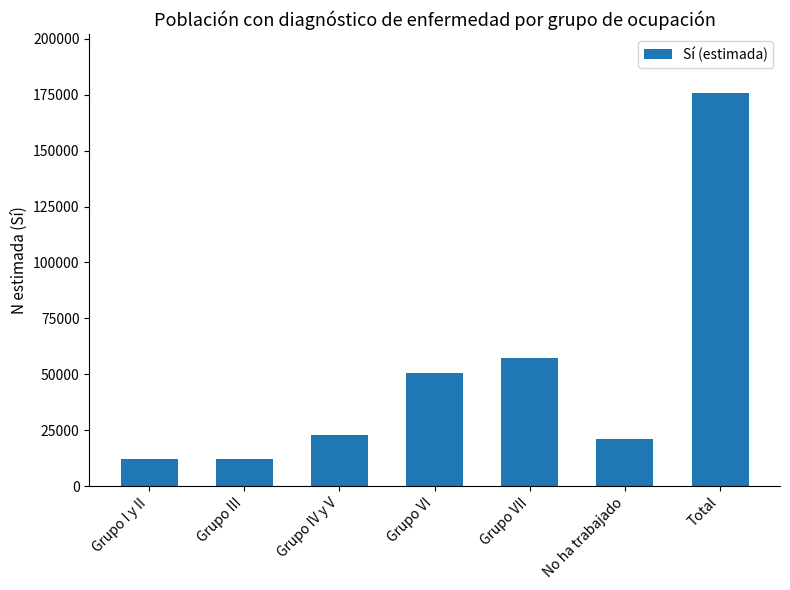

What position from the left is Grupo I y II?

1